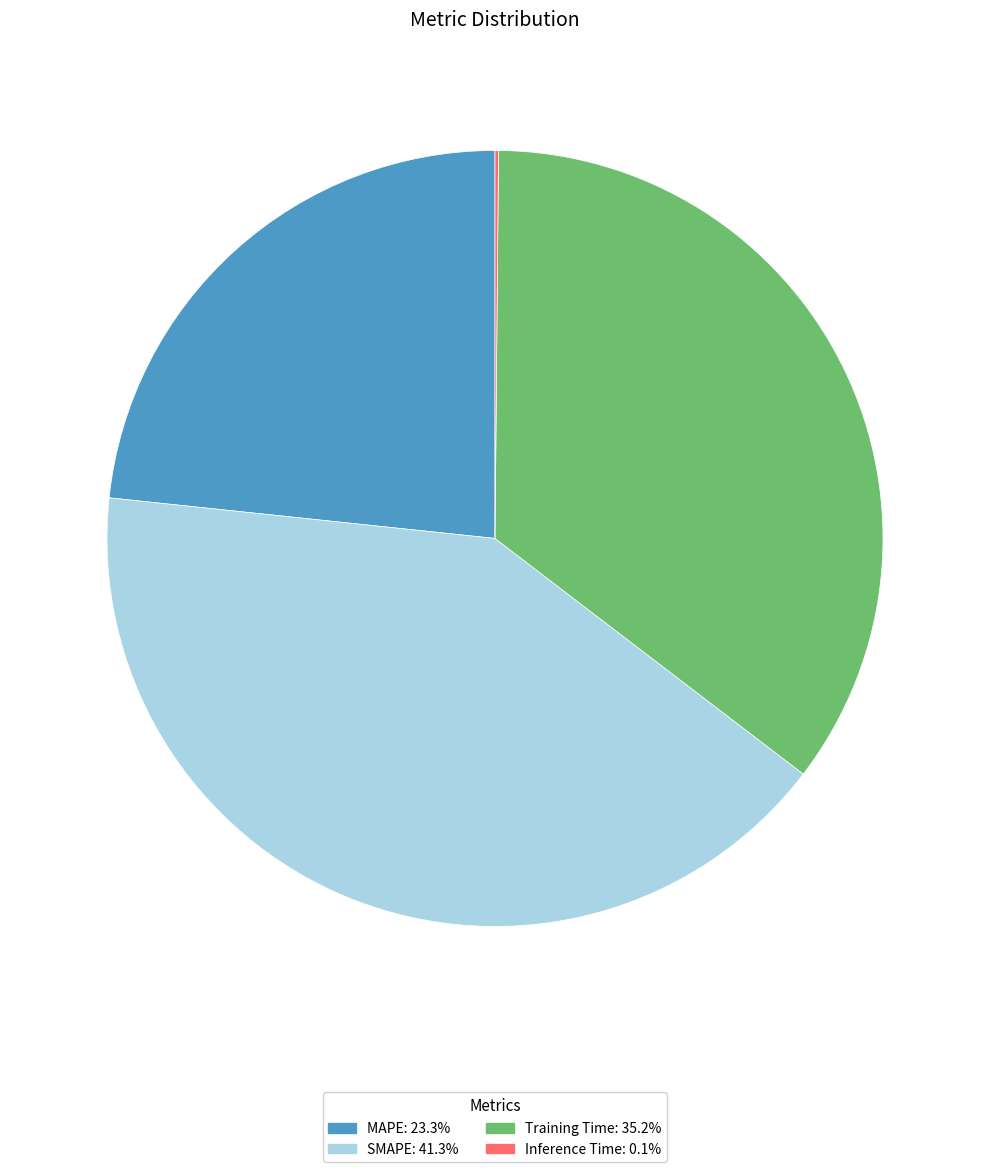

Combined, do MAPE: 23.3% and SMAPE: 41.3% account for over 50%?

Yes